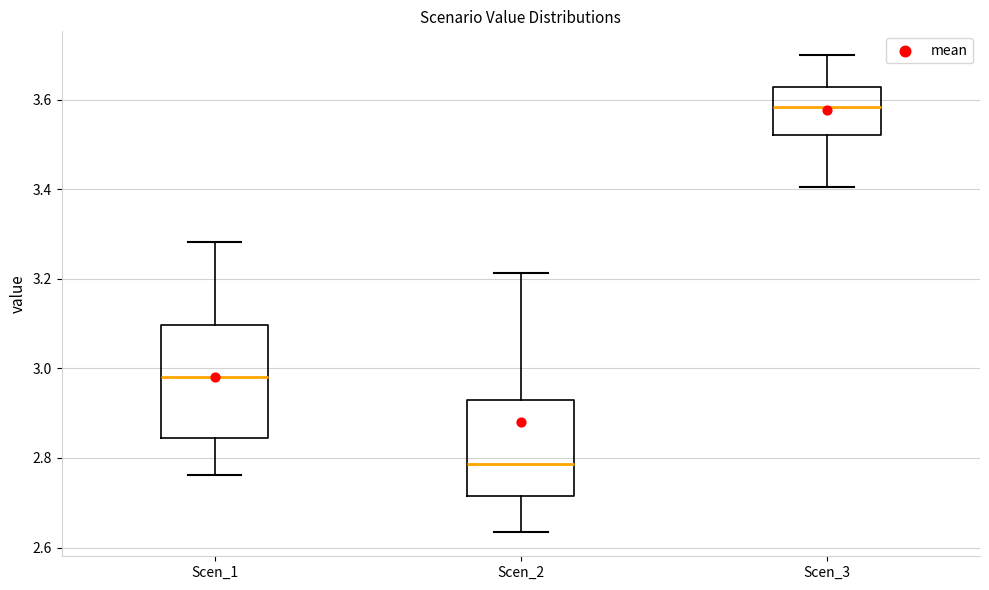

Reading left to right, transcribe this box plot: for each box, give where its median line is, the range the box spans, and where its two whiskers end, as read against the y-axis. The values are not printed on the chart, so give them approximately, as read against the axis.

Scen_1: median 2.98, box 2.84 to 3.10, whiskers 2.76 to 3.28
Scen_2: median 2.78, box 2.72 to 2.92, whiskers 2.64 to 3.22
Scen_3: median 3.58, box 3.52 to 3.62, whiskers 3.40 to 3.70